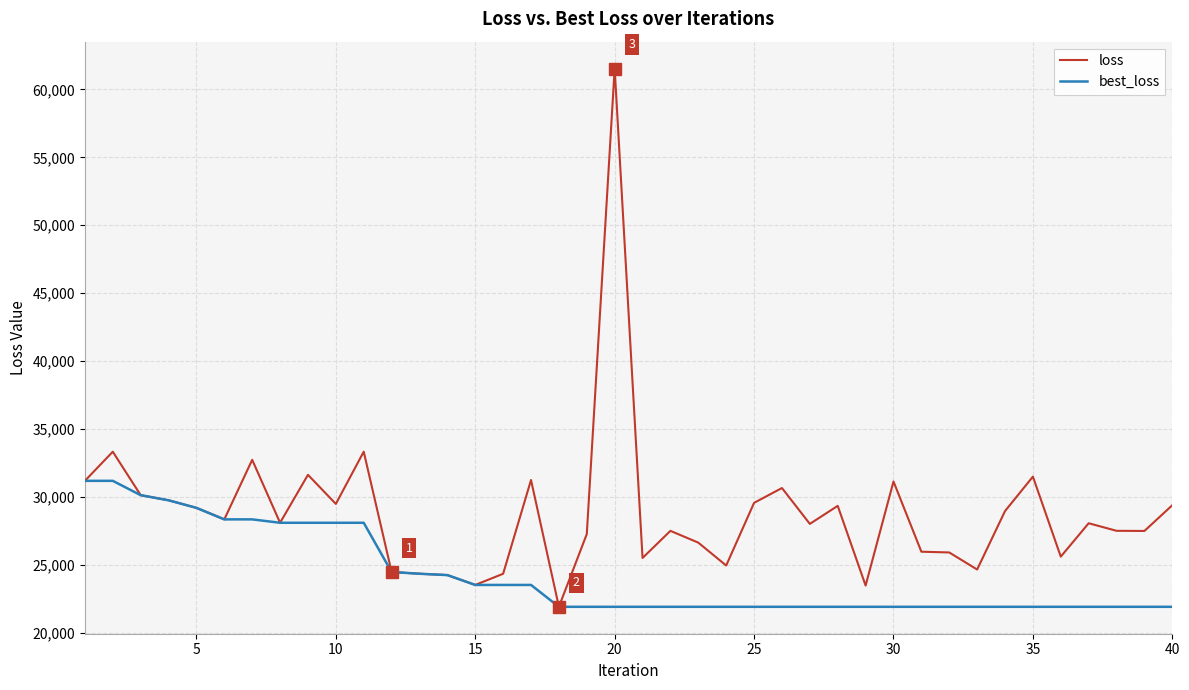

Rank the series by their average value, from lowest to highest.

best_loss, loss